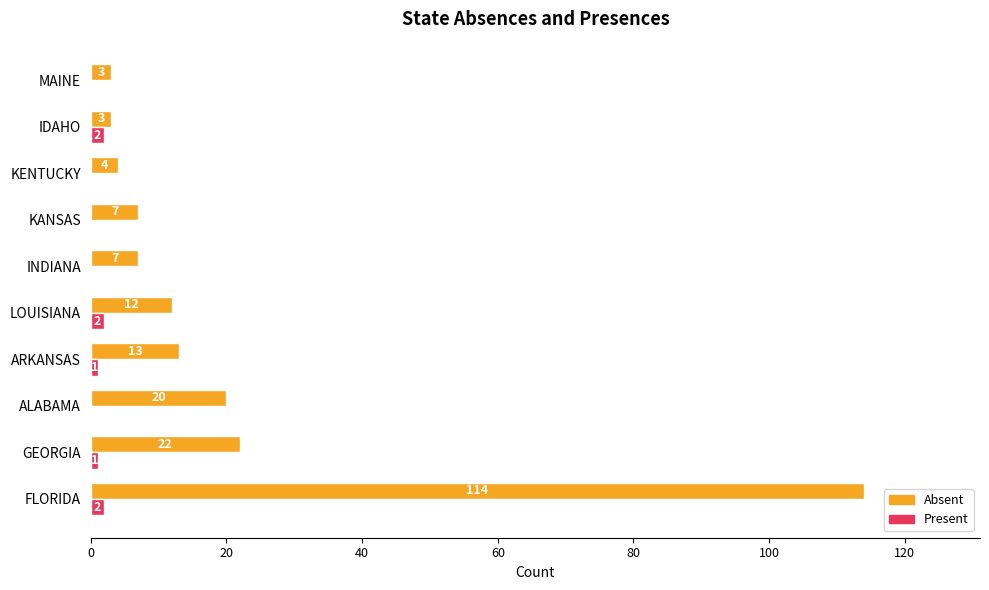

True or false: Absent has a value of 3 at MAINE.

True